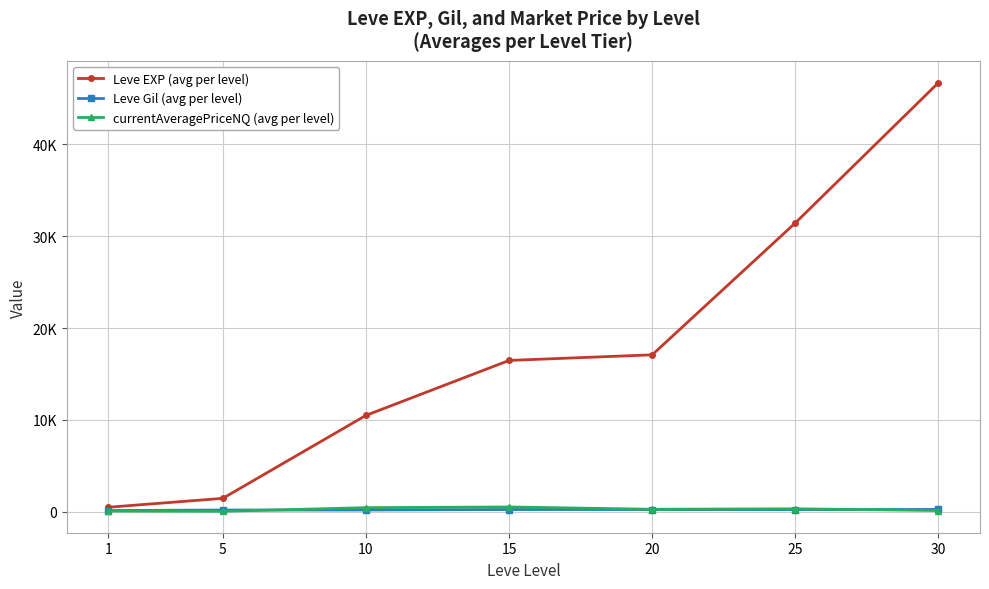

True or false: Leve EXP (avg per level) and Leve Gil (avg per level) cross at least once.

False